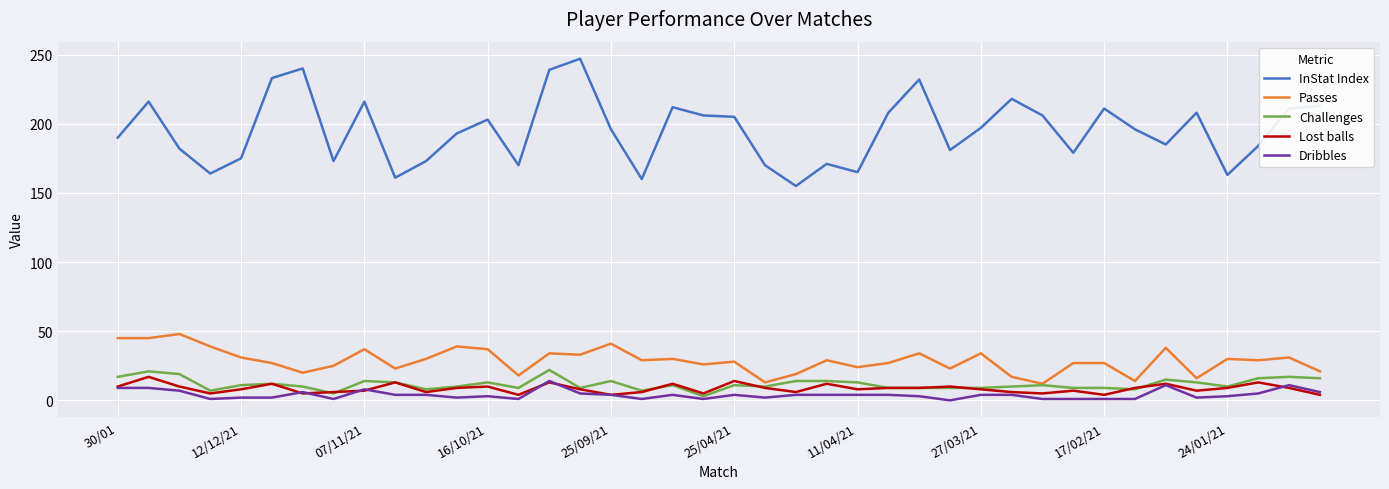

True or false: InStat Index and Dribbles cross at least once.

False